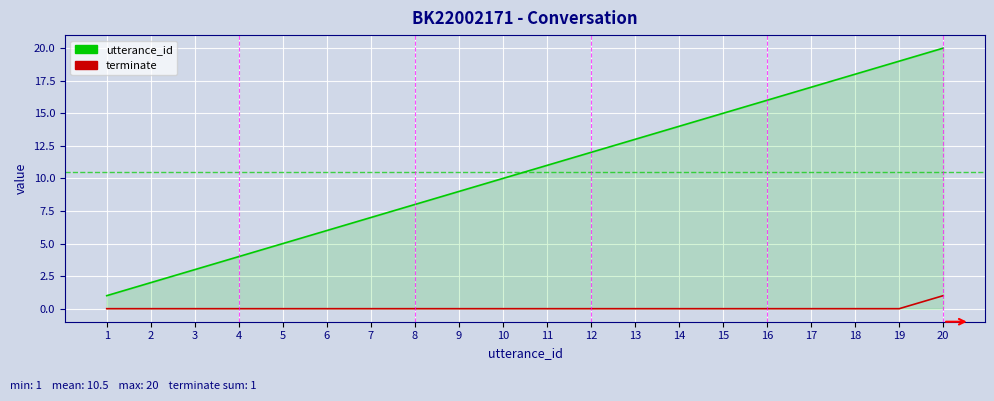

Reading left to right, transcribe all the data shown in this chart.

utterance_id: 1	2	3	4	5	6	7	8	9	10	11	12	13	14	15	16	17	18	19	20
terminate: 0	0	0	0	0	0	0	0	0	0	0	0	0	0	0	0	0	0	0	1